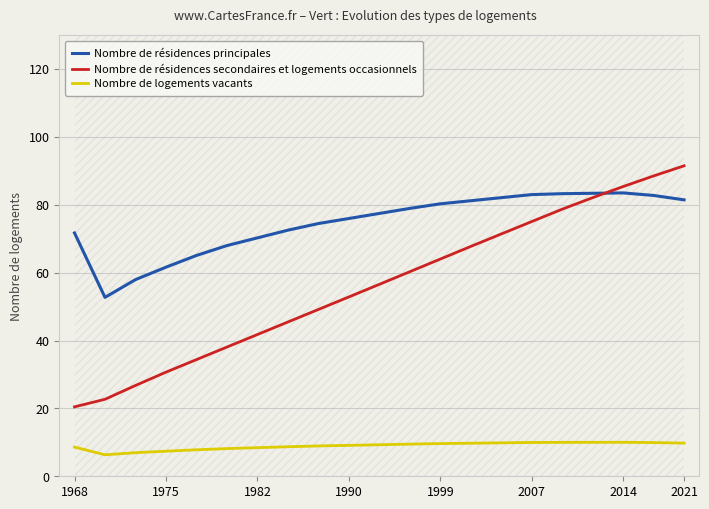

The Nombre de résidences principales series shows 46.6 at 1968. True or false?

False